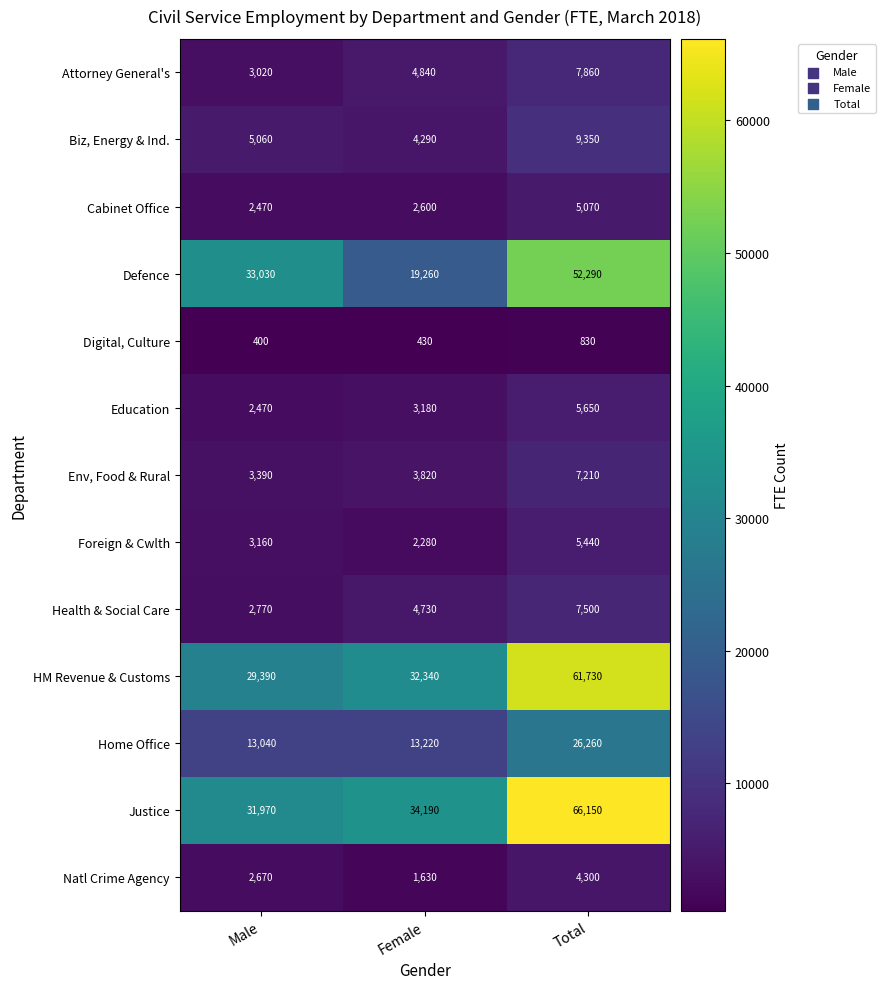

Which category has the highest value across all series?

Total